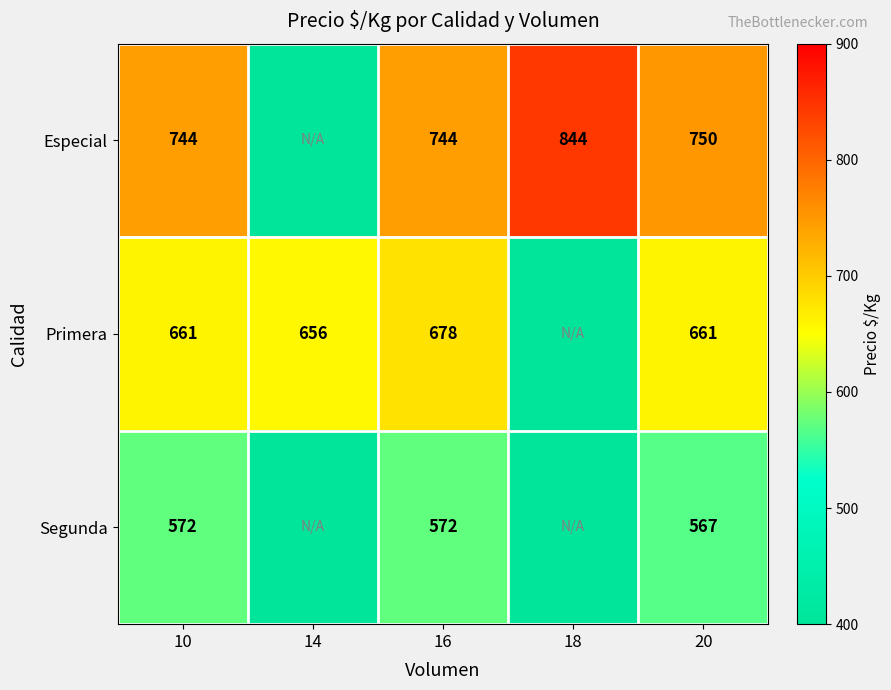

True or false: Primera has a value of 656 at 14.

True